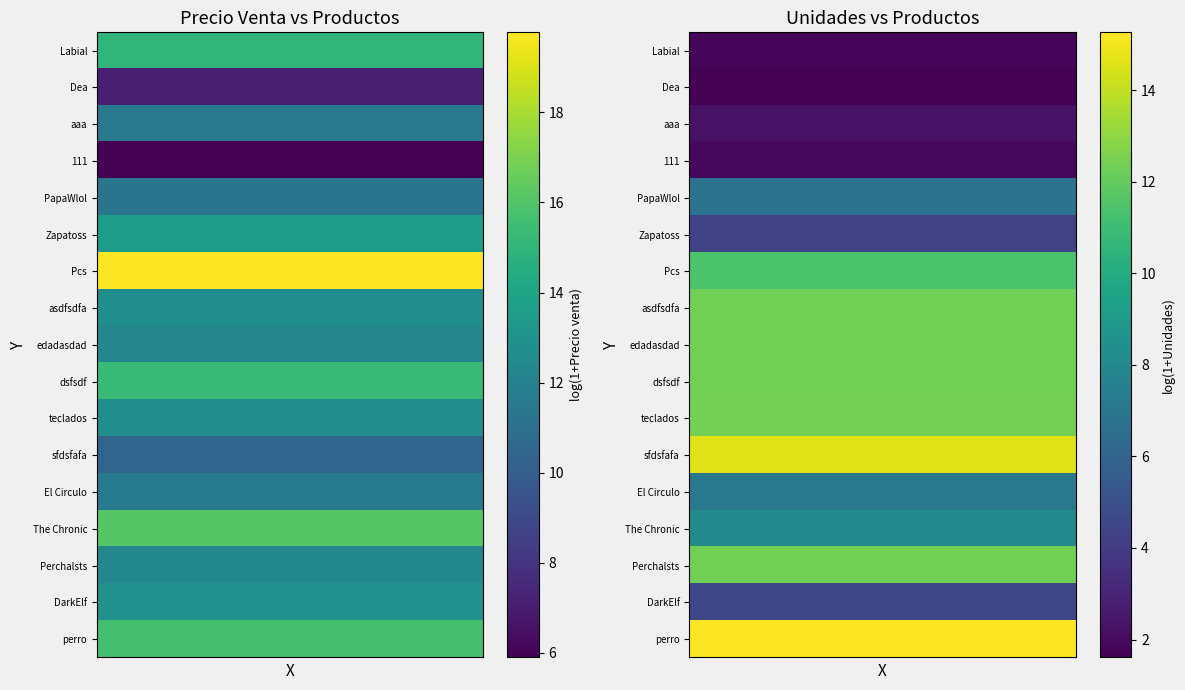

Count the number of data series in this chart.

17